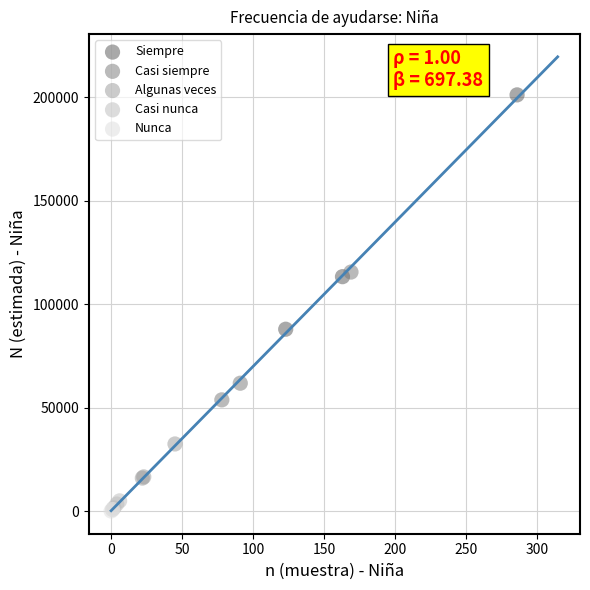

Which series contains the highest Y value?

Siempre